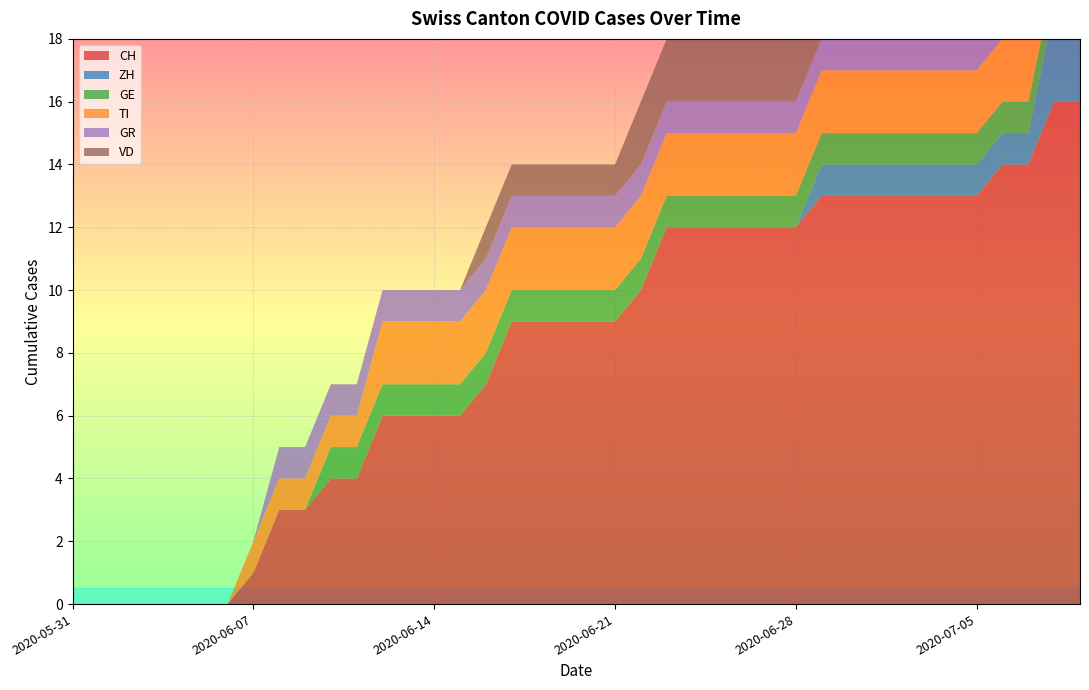

Reading left to right, extract all data points from this chart.

CH: 2020-05-31=0	2020-06-01=0	2020-06-02=0	2020-06-03=0	2020-06-04=0	2020-06-05=0	2020-06-06=0	2020-06-07=1	2020-06-08=3	2020-06-09=3	2020-06-10=4	2020-06-11=4	2020-06-12=6	2020-06-13=6	2020-06-14=6	2020-06-15=6	2020-06-16=7	2020-06-17=9	2020-06-18=9	2020-06-19=9	2020-06-20=9	2020-06-21=9	2020-06-22=10	2020-06-23=12	2020-06-24=12	2020-06-25=12	2020-06-26=12	2020-06-27=12	2020-06-28=12	2020-06-29=13	2020-06-30=13	2020-07-01=13	2020-07-02=13	2020-07-03=13	2020-07-04=13	2020-07-05=13	2020-07-06=14	2020-07-07=14	2020-07-08=16	2020-07-09=16
ZH: 2020-05-31=0	2020-06-01=0	2020-06-02=0	2020-06-03=0	2020-06-04=0	2020-06-05=0	2020-06-06=0	2020-06-07=0	2020-06-08=0	2020-06-09=0	2020-06-10=0	2020-06-11=0	2020-06-12=0	2020-06-13=0	2020-06-14=0	2020-06-15=0	2020-06-16=0	2020-06-17=0	2020-06-18=0	2020-06-19=0	2020-06-20=0	2020-06-21=0	2020-06-22=0	2020-06-23=0	2020-06-24=0	2020-06-25=0	2020-06-26=0	2020-06-27=0	2020-06-28=0	2020-06-29=1	2020-06-30=1	2020-07-01=1	2020-07-02=1	2020-07-03=1	2020-07-04=1	2020-07-05=1	2020-07-06=1	2020-07-07=1	2020-07-08=3	2020-07-09=3
GE: 2020-05-31=0	2020-06-01=0	2020-06-02=0	2020-06-03=0	2020-06-04=0	2020-06-05=0	2020-06-06=0	2020-06-07=0	2020-06-08=0	2020-06-09=0	2020-06-10=1	2020-06-11=1	2020-06-12=1	2020-06-13=1	2020-06-14=1	2020-06-15=1	2020-06-16=1	2020-06-17=1	2020-06-18=1	2020-06-19=1	2020-06-20=1	2020-06-21=1	2020-06-22=1	2020-06-23=1	2020-06-24=1	2020-06-25=1	2020-06-26=1	2020-06-27=1	2020-06-28=1	2020-06-29=1	2020-06-30=1	2020-07-01=1	2020-07-02=1	2020-07-03=1	2020-07-04=1	2020-07-05=1	2020-07-06=1	2020-07-07=1	2020-07-08=1	2020-07-09=1
TI: 2020-05-31=0	2020-06-01=0	2020-06-02=0	2020-06-03=0	2020-06-04=0	2020-06-05=0	2020-06-06=0	2020-06-07=1	2020-06-08=1	2020-06-09=1	2020-06-10=1	2020-06-11=1	2020-06-12=2	2020-06-13=2	2020-06-14=2	2020-06-15=2	2020-06-16=2	2020-06-17=2	2020-06-18=2	2020-06-19=2	2020-06-20=2	2020-06-21=2	2020-06-22=2	2020-06-23=2	2020-06-24=2	2020-06-25=2	2020-06-26=2	2020-06-27=2	2020-06-28=2	2020-06-29=2	2020-06-30=2	2020-07-01=2	2020-07-02=2	2020-07-03=2	2020-07-04=2	2020-07-05=2	2020-07-06=2	2020-07-07=2	2020-07-08=2	2020-07-09=2
GR: 2020-05-31=0	2020-06-01=0	2020-06-02=0	2020-06-03=0	2020-06-04=0	2020-06-05=0	2020-06-06=0	2020-06-07=0	2020-06-08=1	2020-06-09=1	2020-06-10=1	2020-06-11=1	2020-06-12=1	2020-06-13=1	2020-06-14=1	2020-06-15=1	2020-06-16=1	2020-06-17=1	2020-06-18=1	2020-06-19=1	2020-06-20=1	2020-06-21=1	2020-06-22=1	2020-06-23=1	2020-06-24=1	2020-06-25=1	2020-06-26=1	2020-06-27=1	2020-06-28=1	2020-06-29=1	2020-06-30=1	2020-07-01=1	2020-07-02=1	2020-07-03=1	2020-07-04=1	2020-07-05=1	2020-07-06=1	2020-07-07=1	2020-07-08=1	2020-07-09=1
VD: 2020-05-31=0	2020-06-01=0	2020-06-02=0	2020-06-03=0	2020-06-04=0	2020-06-05=0	2020-06-06=0	2020-06-07=0	2020-06-08=0	2020-06-09=0	2020-06-10=0	2020-06-11=0	2020-06-12=0	2020-06-13=0	2020-06-14=0	2020-06-15=0	2020-06-16=1	2020-06-17=1	2020-06-18=1	2020-06-19=1	2020-06-20=1	2020-06-21=1	2020-06-22=2	2020-06-23=2	2020-06-24=2	2020-06-25=2	2020-06-26=2	2020-06-27=2	2020-06-28=2	2020-06-29=2	2020-06-30=2	2020-07-01=2	2020-07-02=2	2020-07-03=2	2020-07-04=2	2020-07-05=2	2020-07-06=2	2020-07-07=2	2020-07-08=2	2020-07-09=2